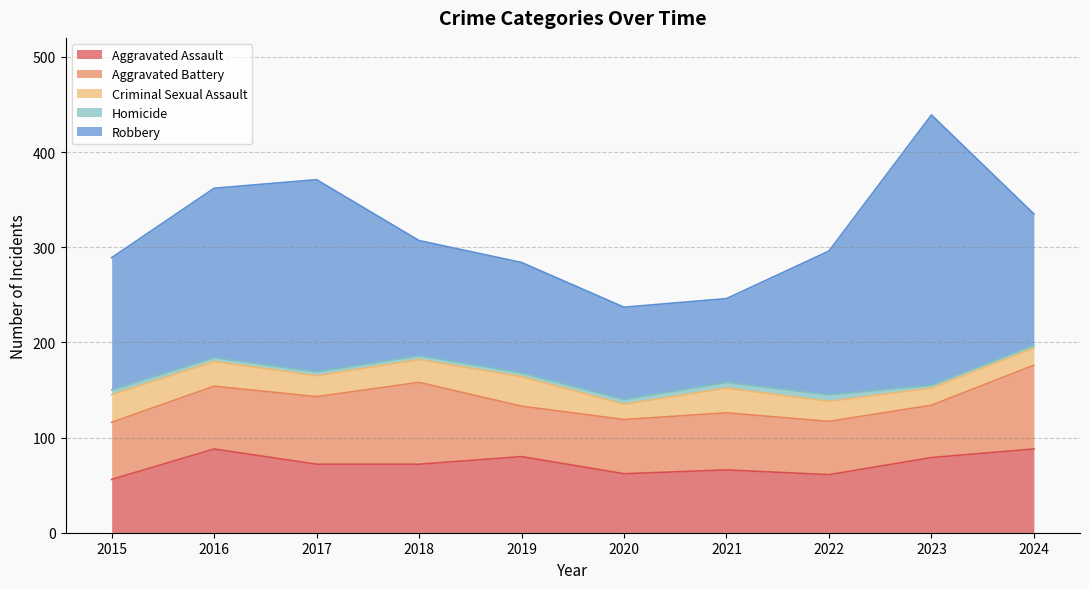

True or false: Aggravated Battery has a value of 24 at 2018.

False